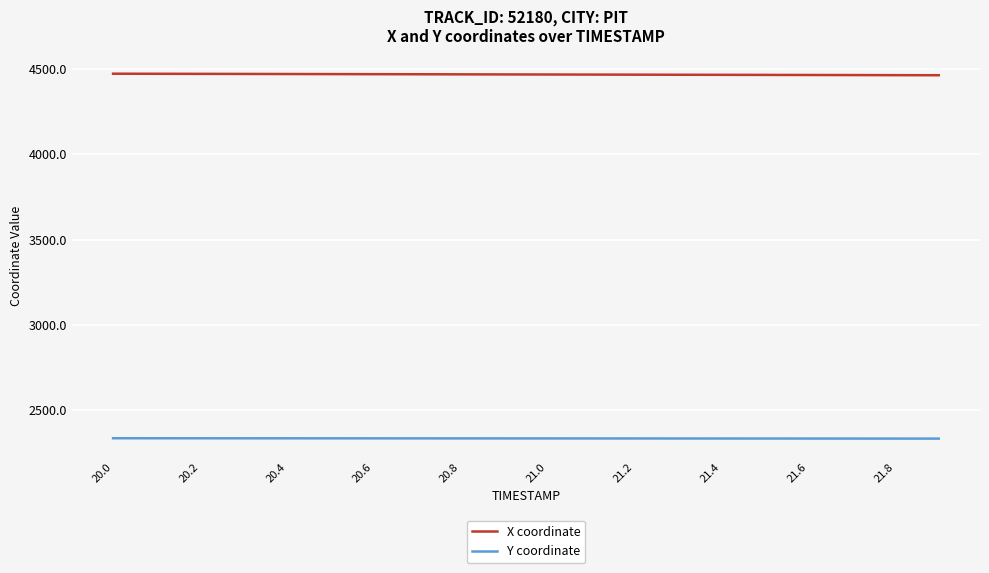

List the series in order of their overall mean, highest first.

X coordinate, Y coordinate